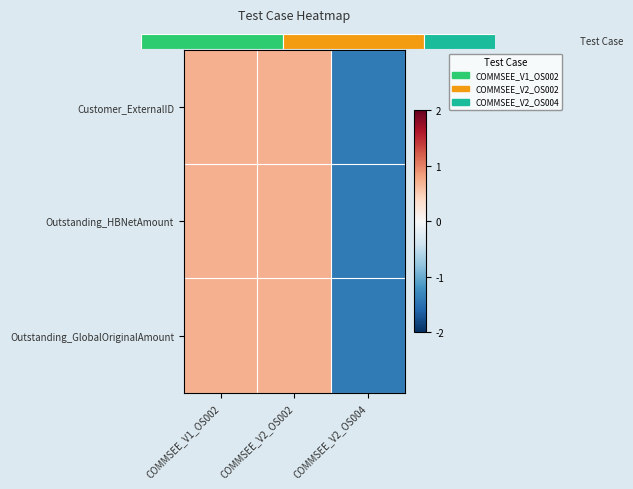

What is the total value across all series at COMMSEE_V2_OS002?

2.1